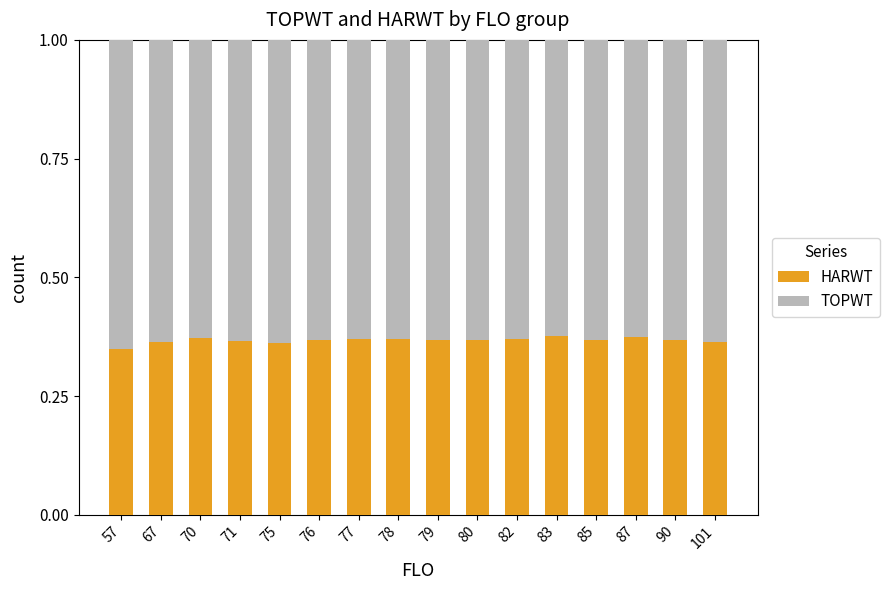

The value of HARWT at 87 is 0.6. True or false?

False